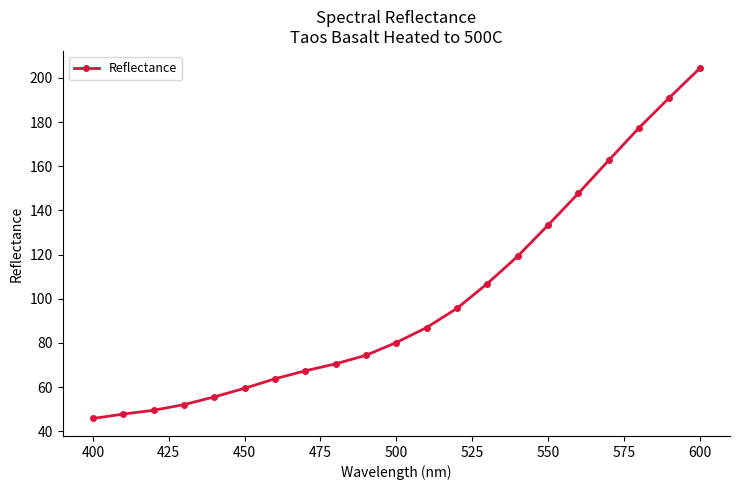

What is the difference between the maximum and minimum values?

158.4